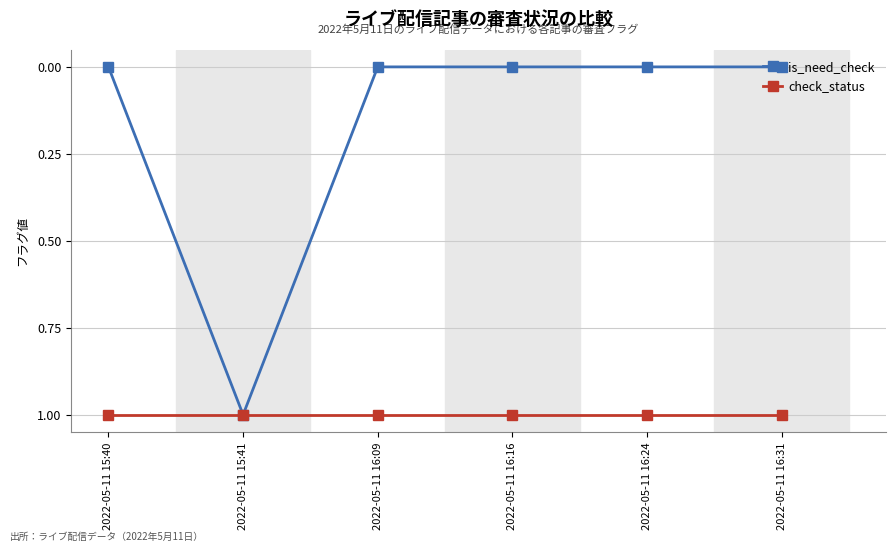

What is the highest value of the check_status series?

1